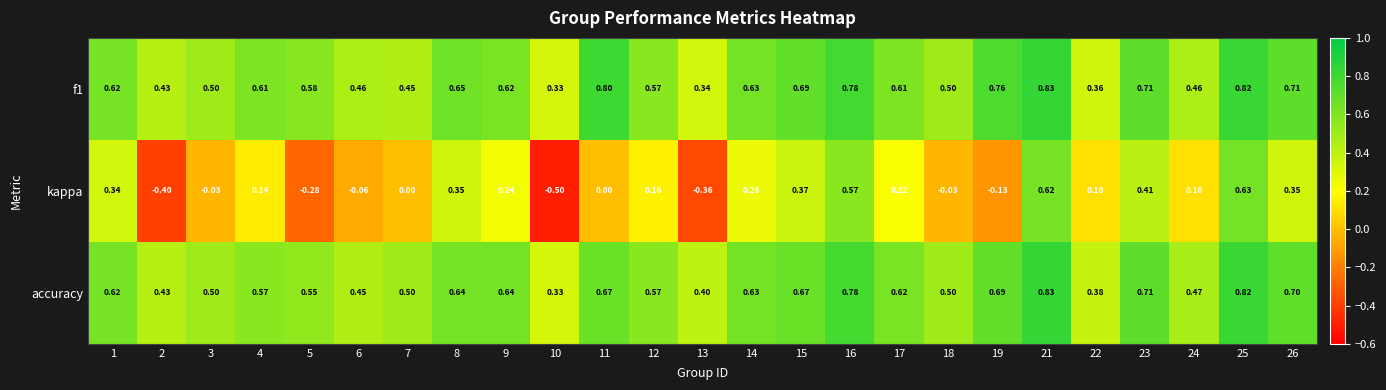

Between 7 and 12, which series saw the biggest shift?

kappa